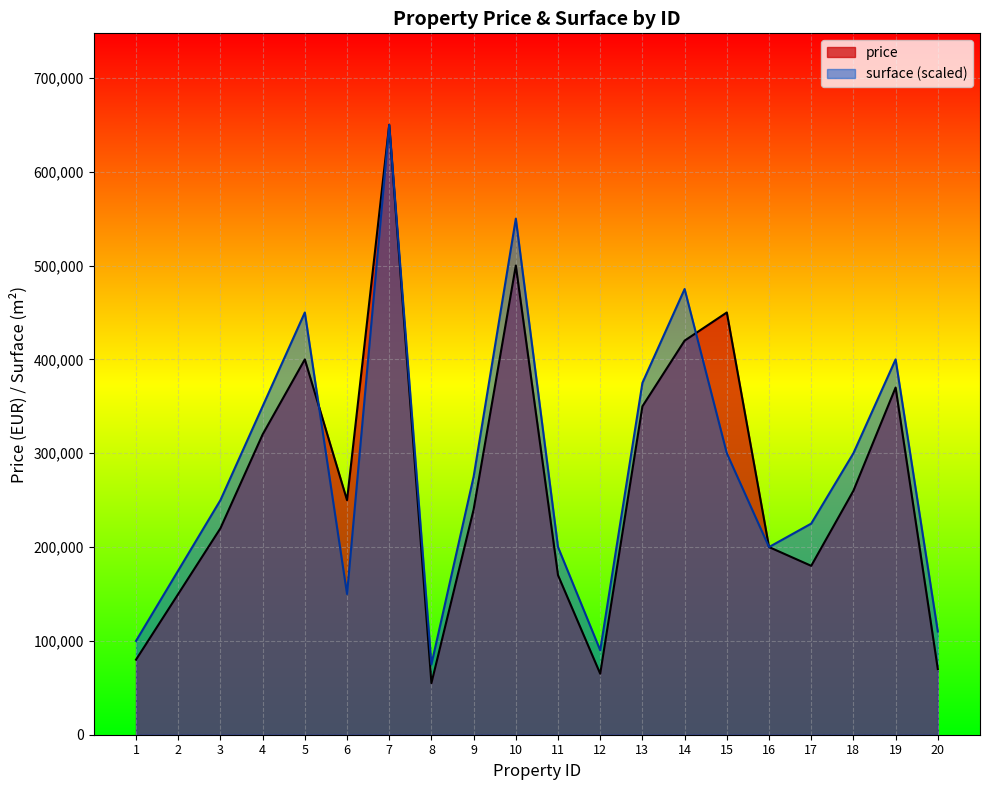

Where is the first local maximum for surface?

5